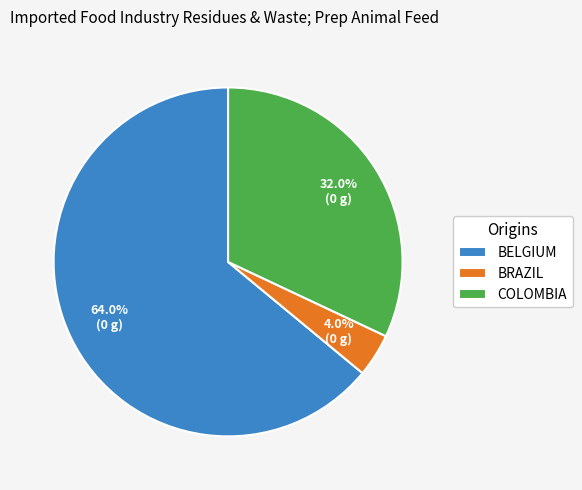

Which has a higher value, COLOMBIA or BRAZIL?

COLOMBIA